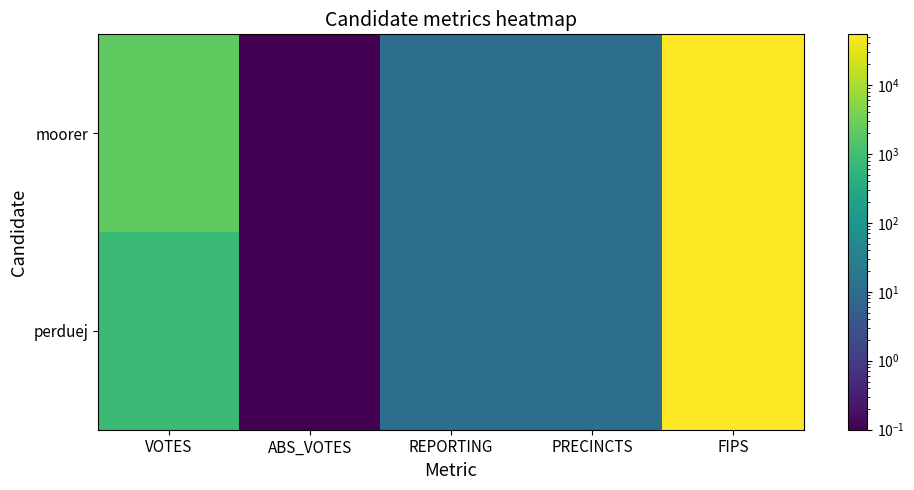

Rank the series by their average value, from highest to lowest.

moorer, perduej